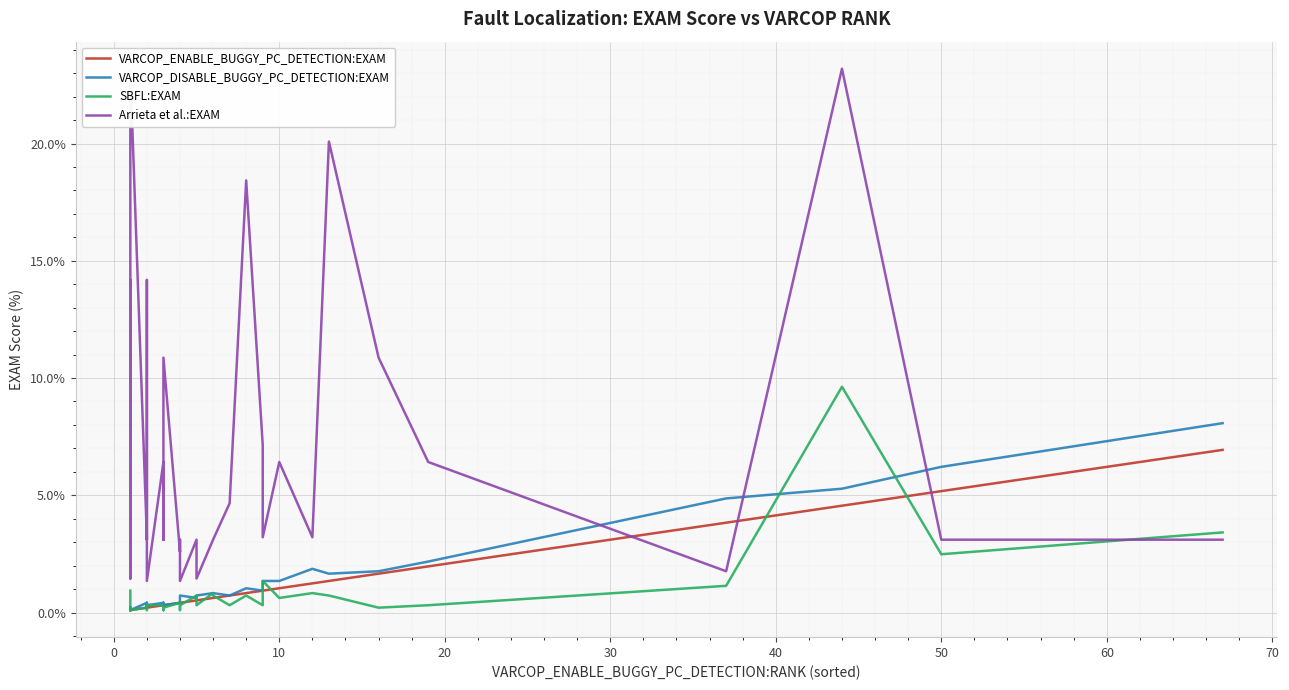

The value of SBFL:EXAM at 14 is 0.2. True or false?

False